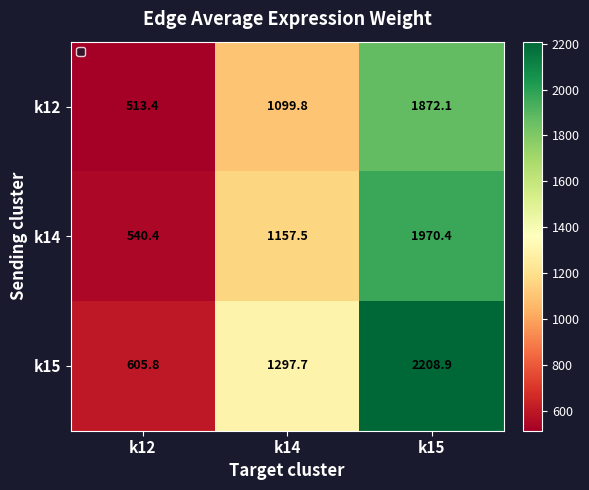

Which series has the widest spread of values?

k15